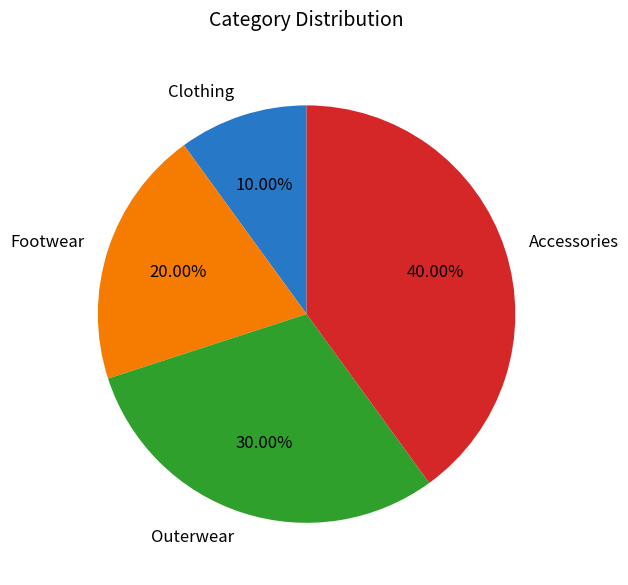

To the nearest percent, what is the difference between the largest and smallest slice percentages?

30%